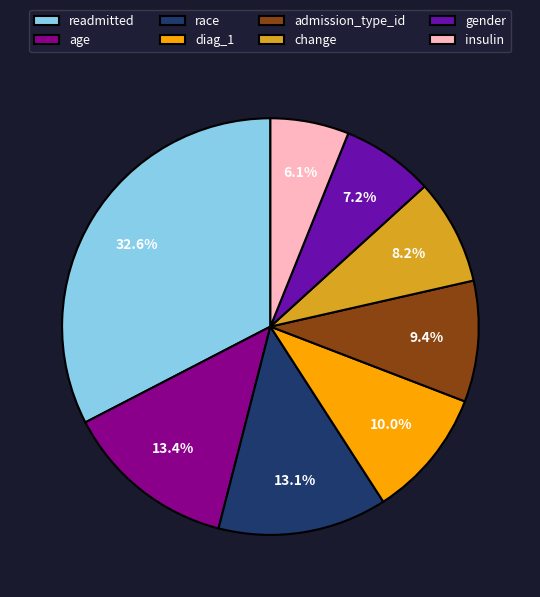

To the nearest percent, what portion does diag_1 represent?

10%